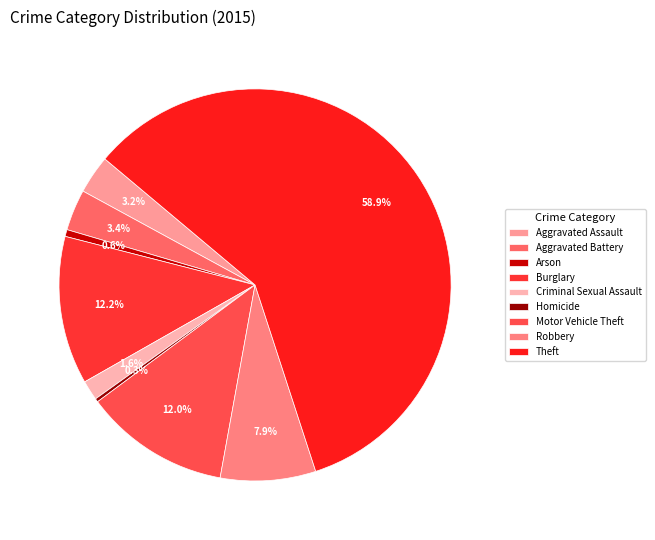

Which slice is the largest?

Theft